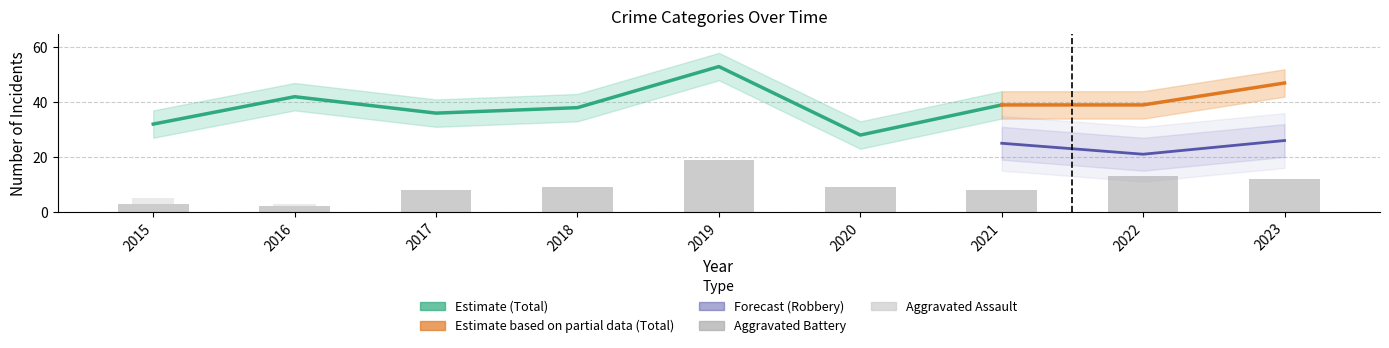

At which label does Aggravated Assault reach its minimum?

2016